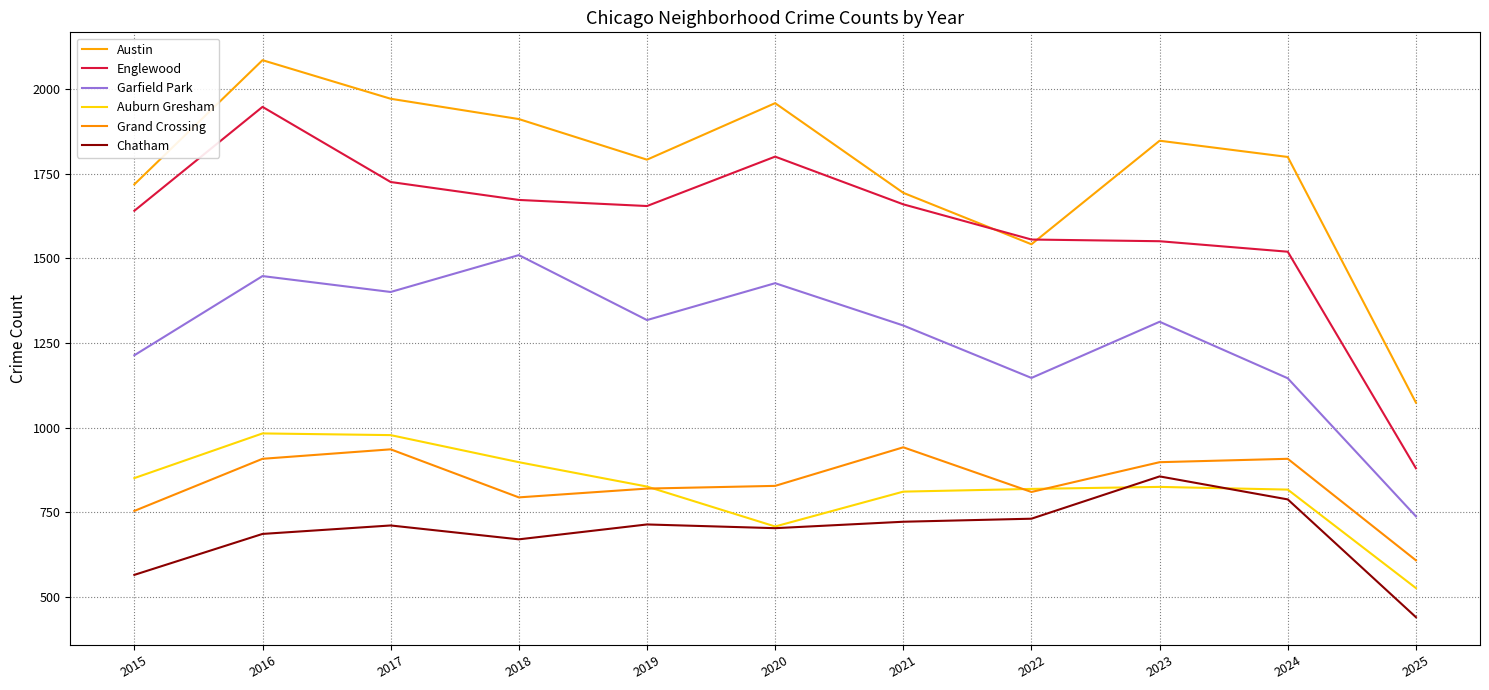

What is the difference between the Englewood values at 2021 and 2016?

288